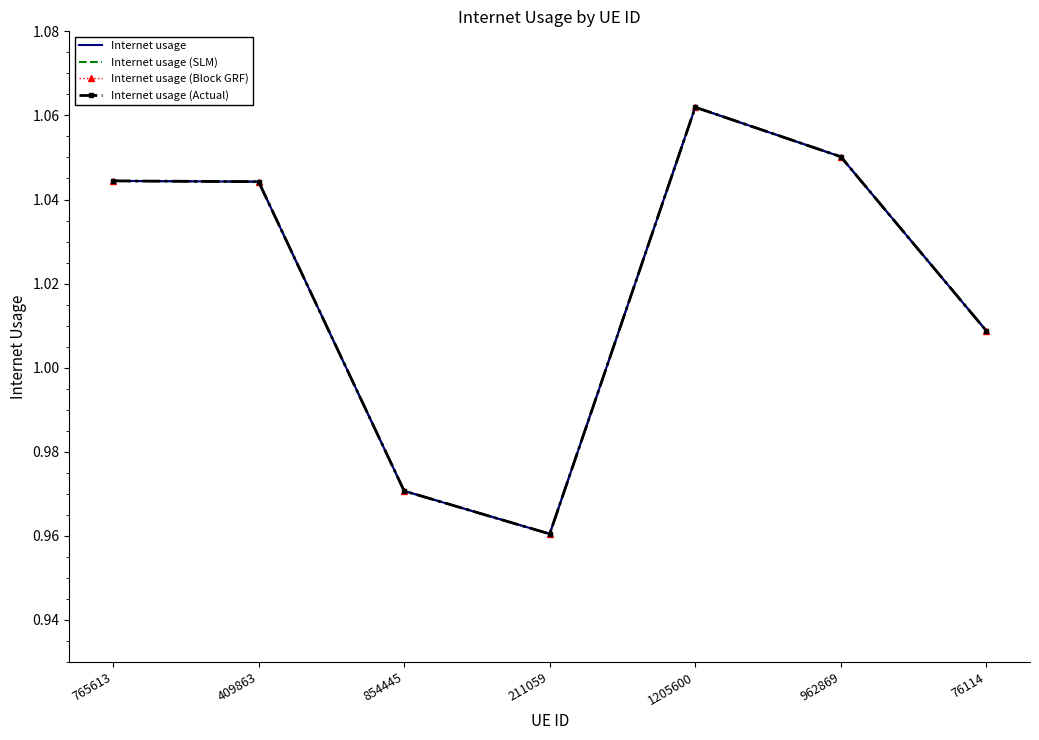

What is the sum of all Internet usage (Block GRF) values?

7.1